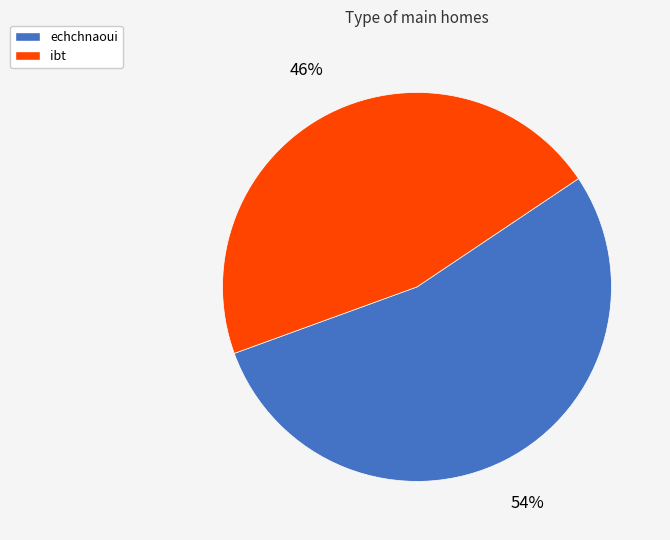

The ibt slice represents 38% of the pie. True or false?

False